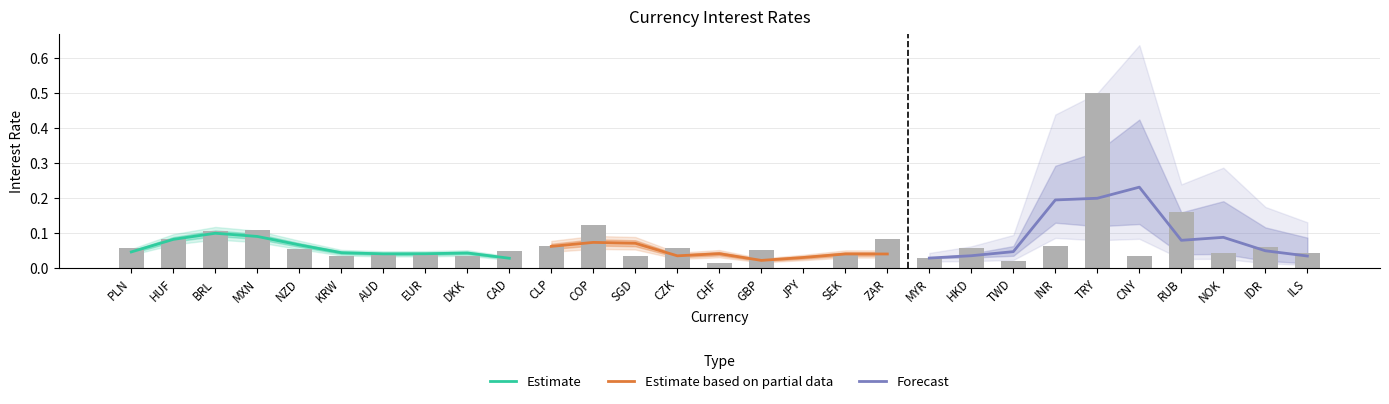

What is the average value of the Estimate series?

0.1